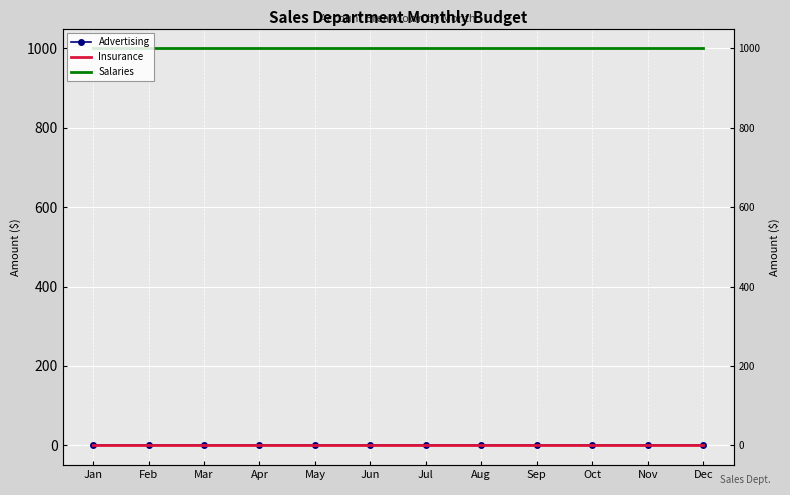

True or false: Insurance and Salaries cross at least once.

False